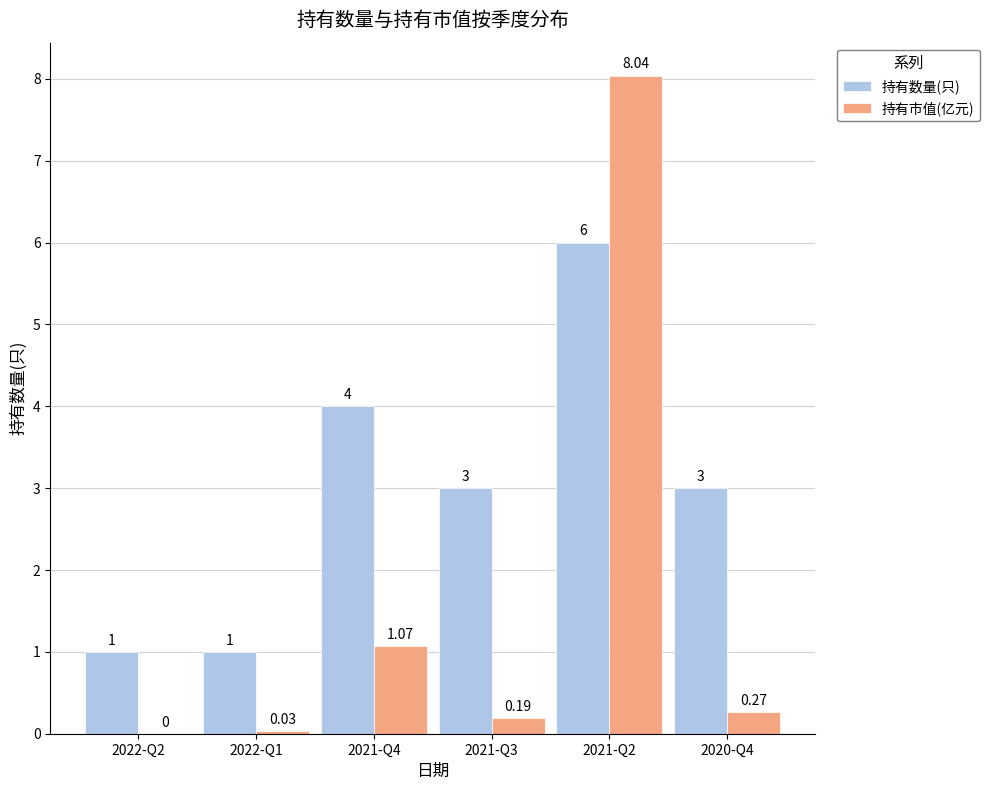

What is the total value across all series at 2021-Q3?

3.2